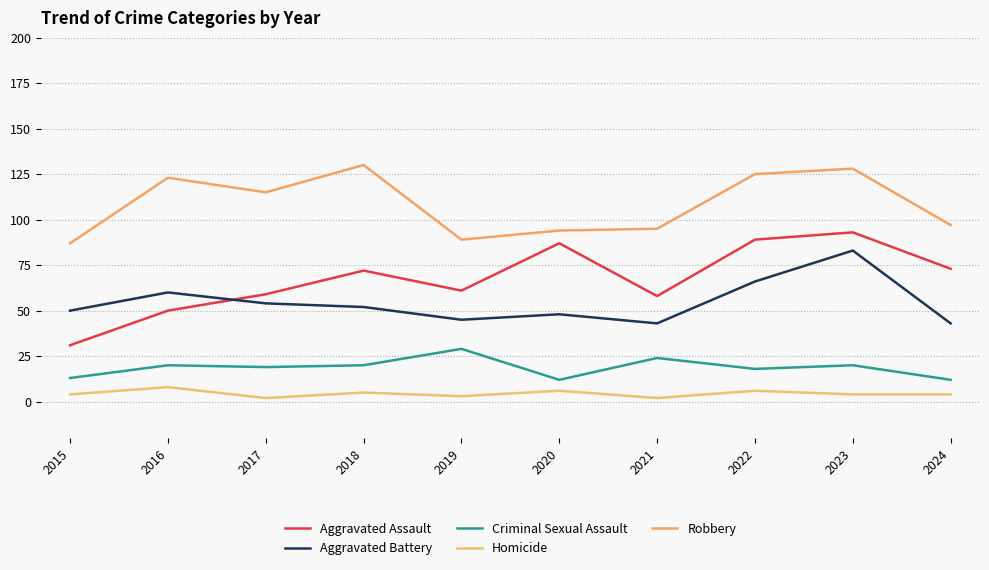

Reading left to right, extract all data points from this chart.

Aggravated Assault: 31	50	59	72	61	87	58	89	93	73
Aggravated Battery: 50	60	54	52	45	48	43	66	83	43
Criminal Sexual Assault: 13	20	19	20	29	12	24	18	20	12
Homicide: 4	8	2	5	3	6	2	6	4	4
Robbery: 87	123	115	130	89	94	95	125	128	97